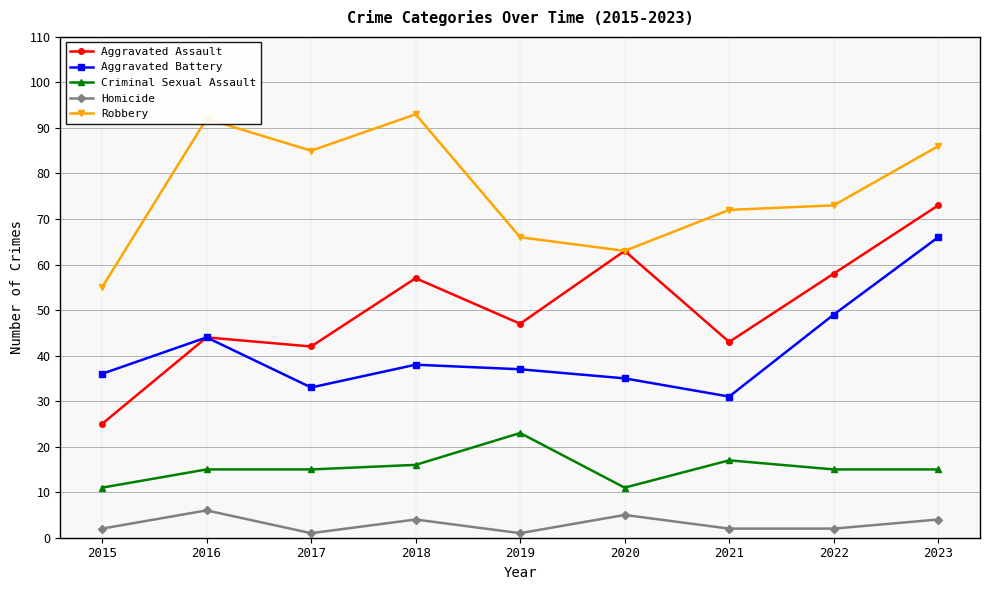

What is the maximum value for Robbery?

93